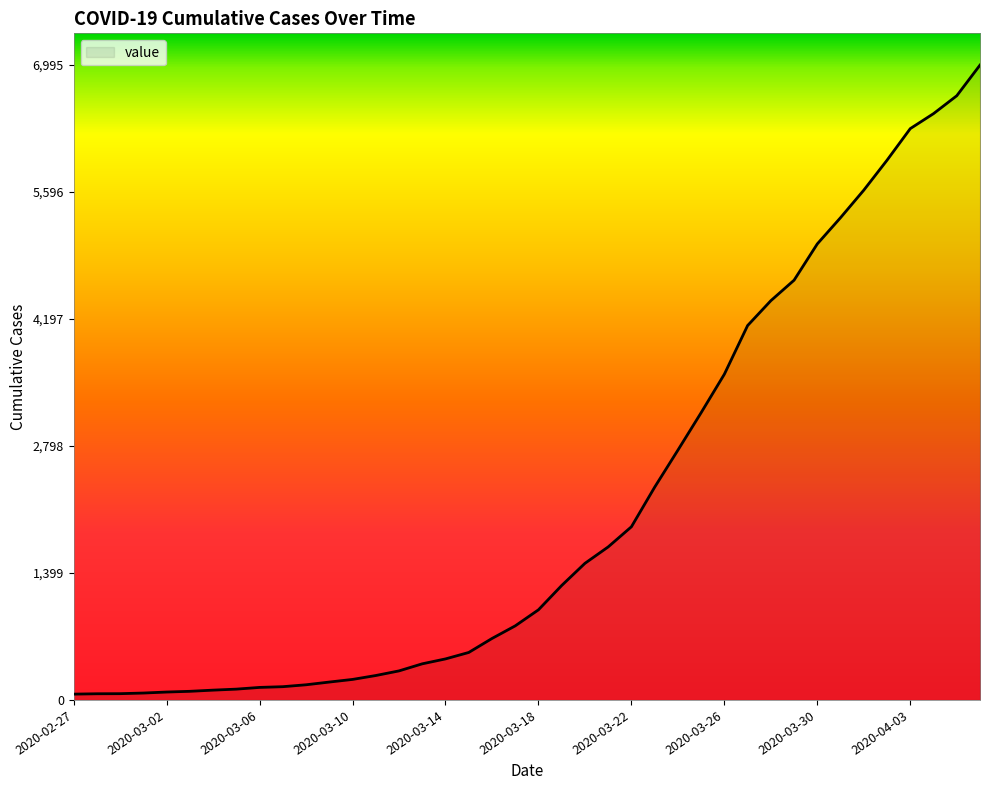

What is the maximum value shown in the chart?

6995